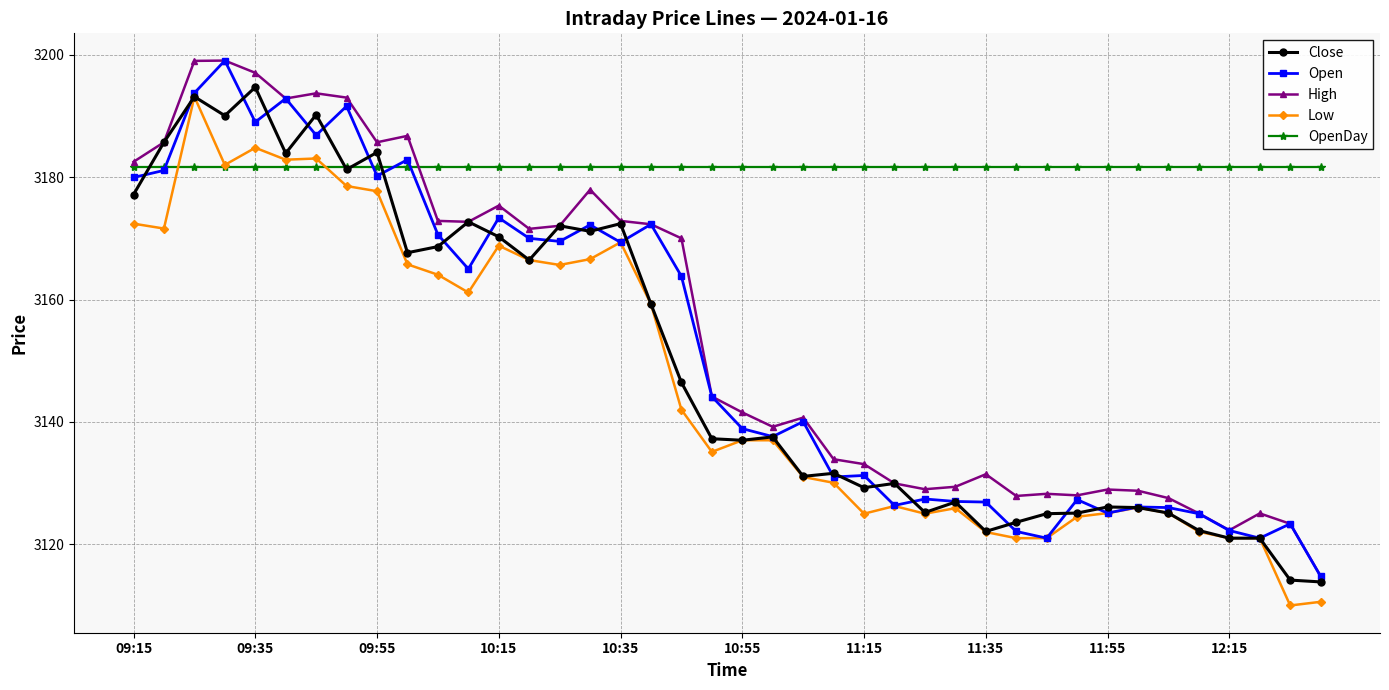

What is the minimum value shown in the chart?

3110.0